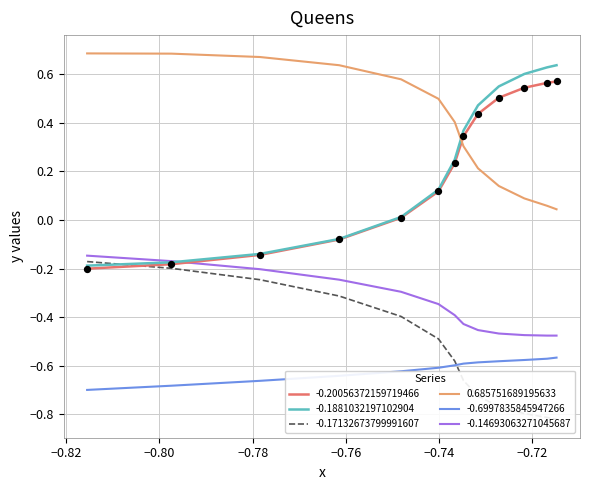

True or false: -0.6997835845947266 and -0.1881032197102904 intersect in this chart.

False